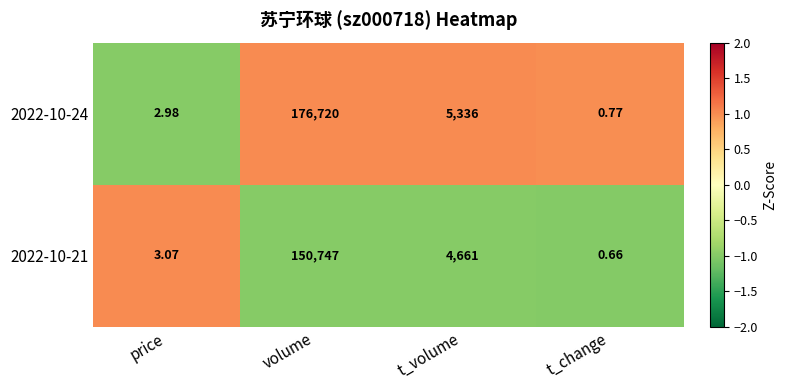

At which category does the chart reach its peak across all series?

volume